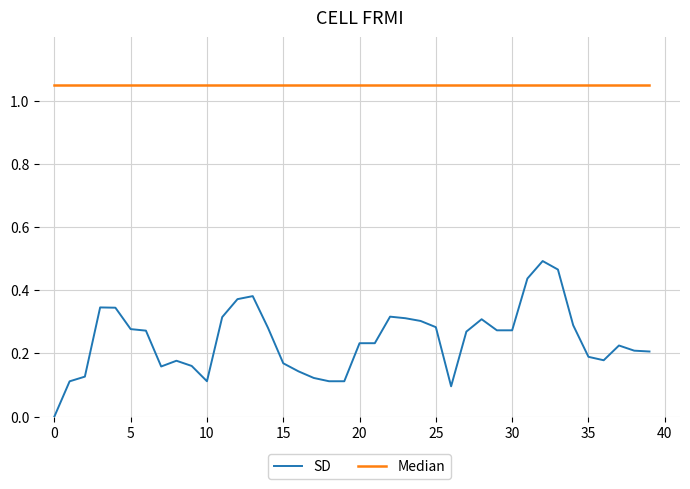

Rank the series by their maximum value, from lowest to highest.

SD, Median